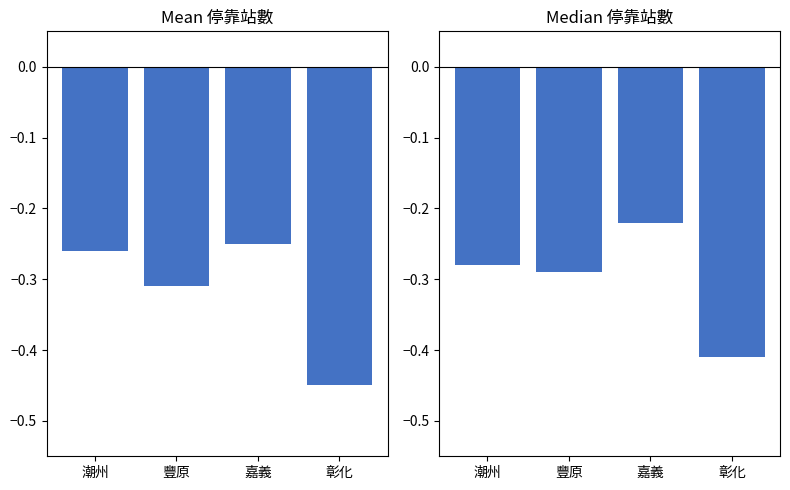

Which has a higher value, 嘉義 or 潮州?

嘉義